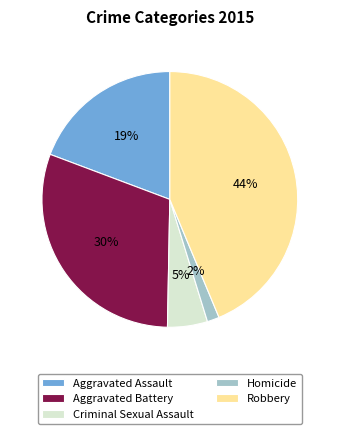

How many segments does this pie chart have?

5